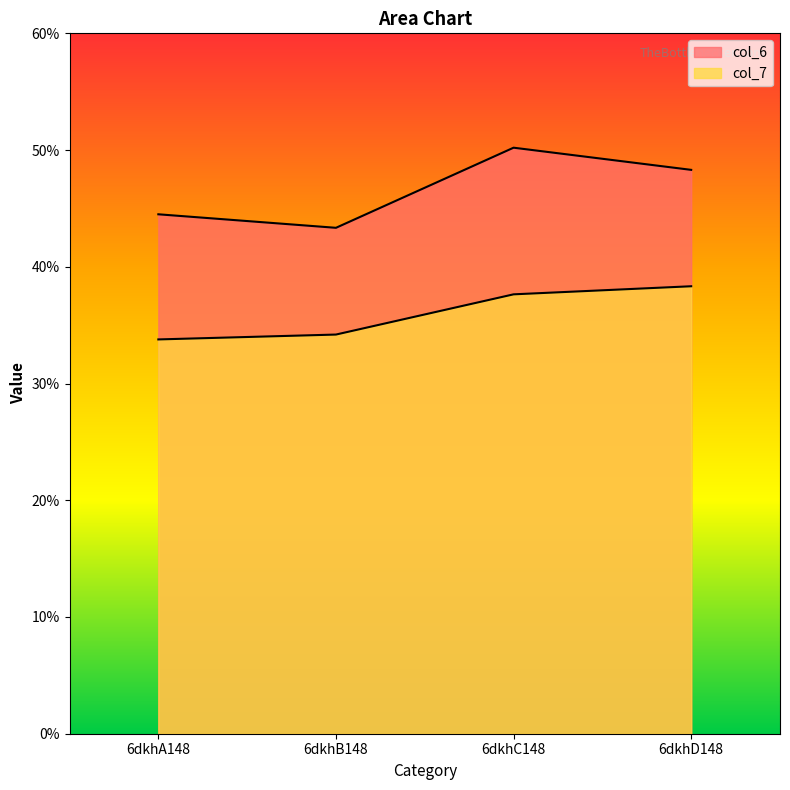

At which category is the sum across all series the highest?

6dkhC148